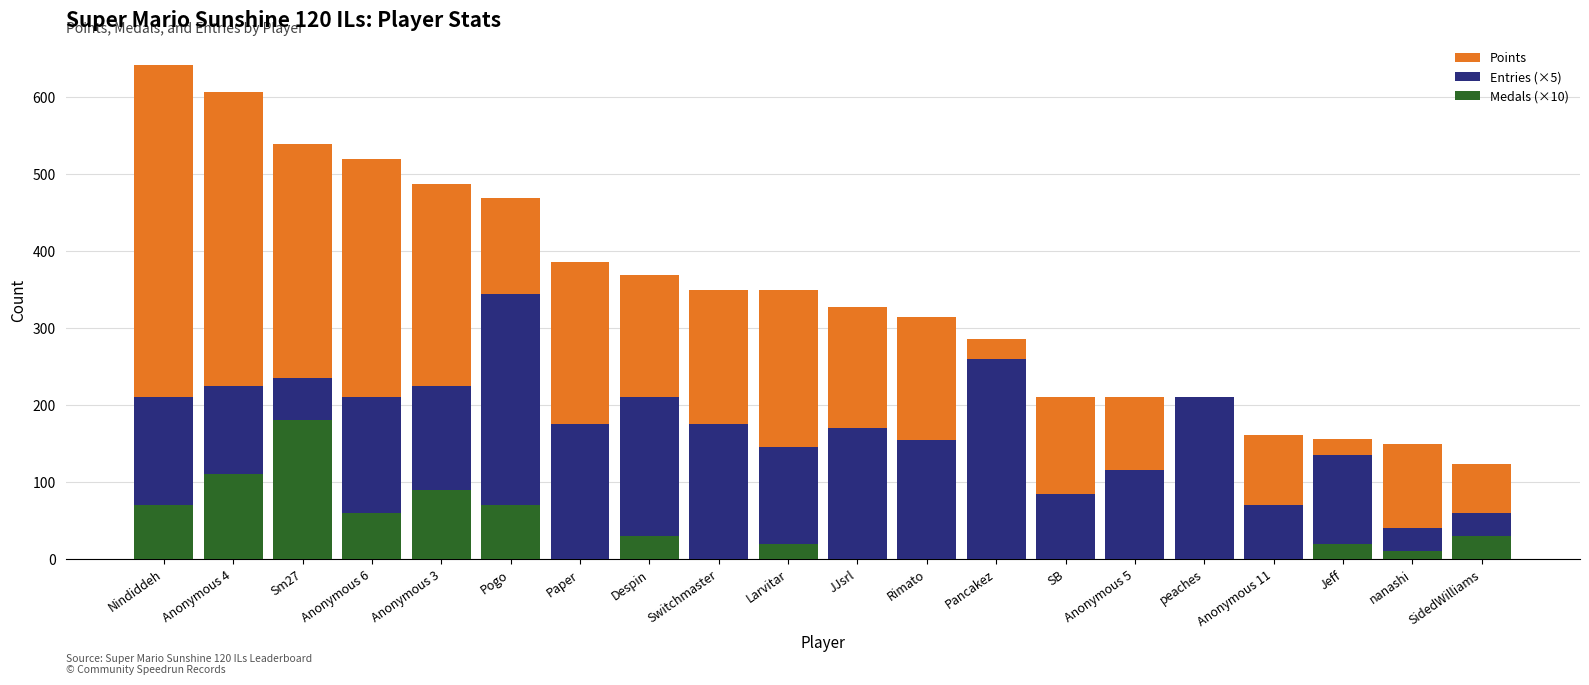

Is it true that Medals (×10) equals 90 at Anonymous 3?

True